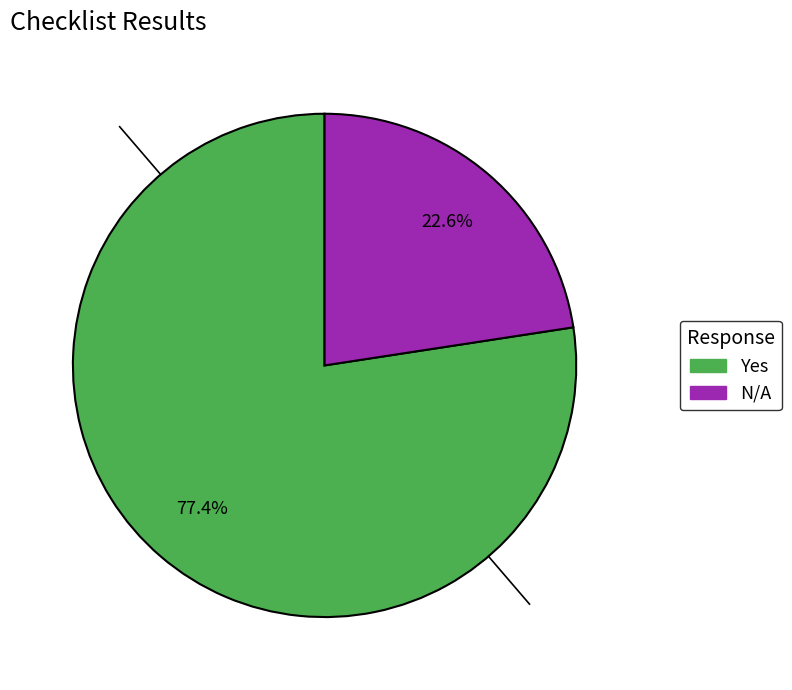

Is there any slice that represents more than half of the pie?

Yes